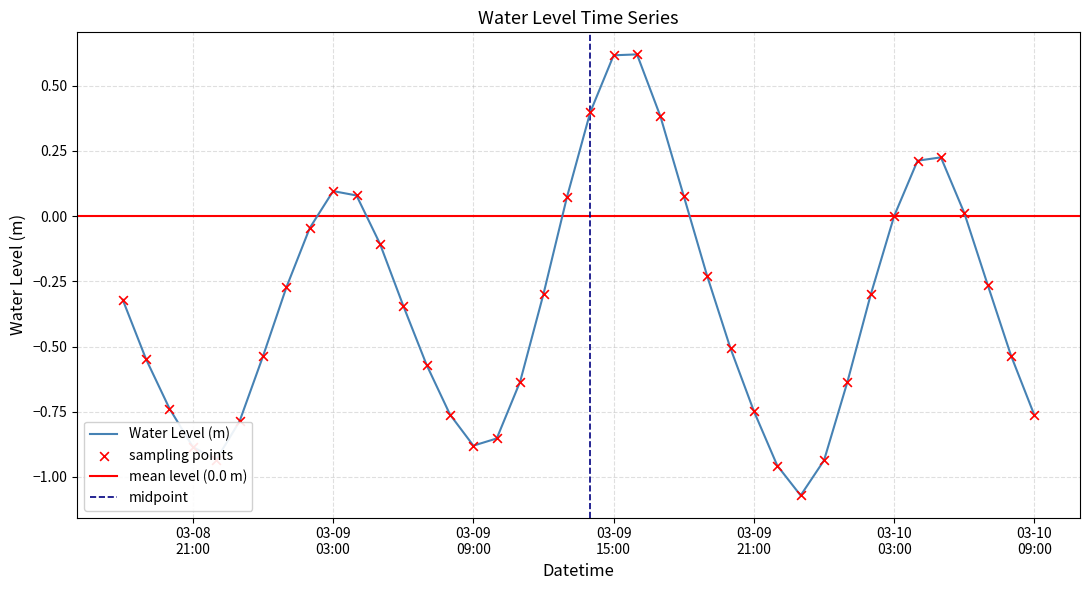

Which has a higher value, 2025-03-09 06:00:00 or 2025-03-10 05:00:00?

2025-03-10 05:00:00